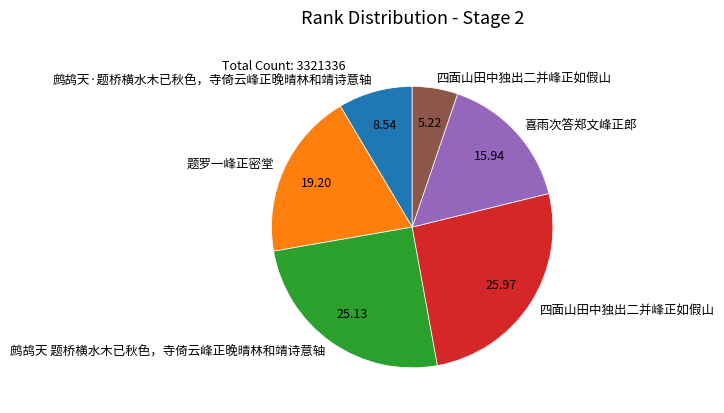

Is there a majority slice in this chart?

No